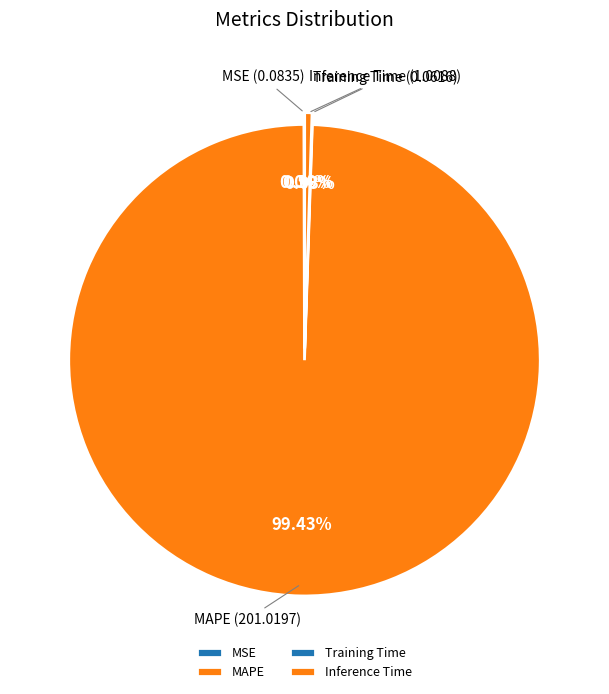

To the nearest percent, what is the difference between the largest and smallest slice percentages?

99%